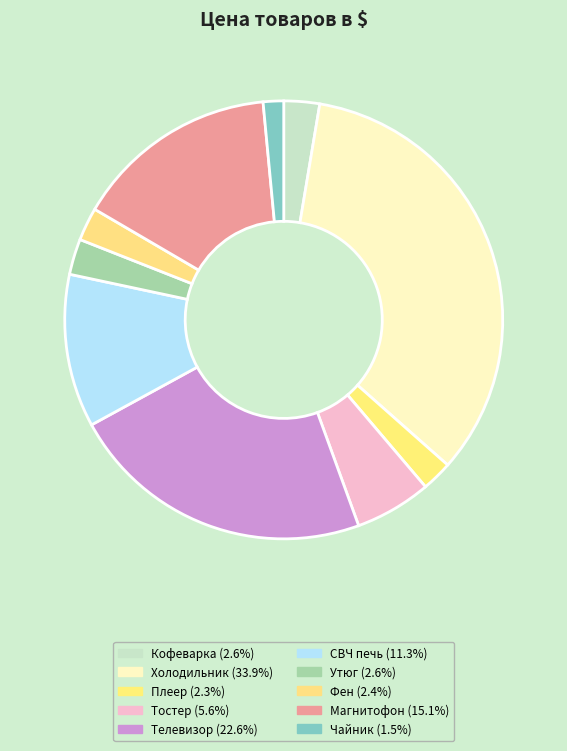

To the nearest percent, what percentage of the pie is СВЧ печь?

11%